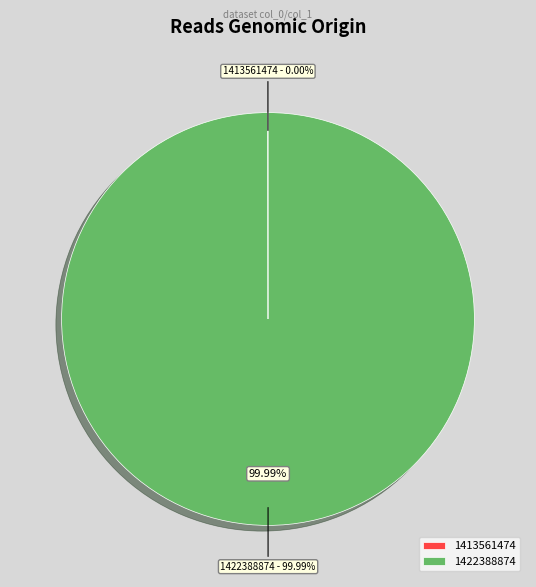

Which category accounts for the majority?

1422388874